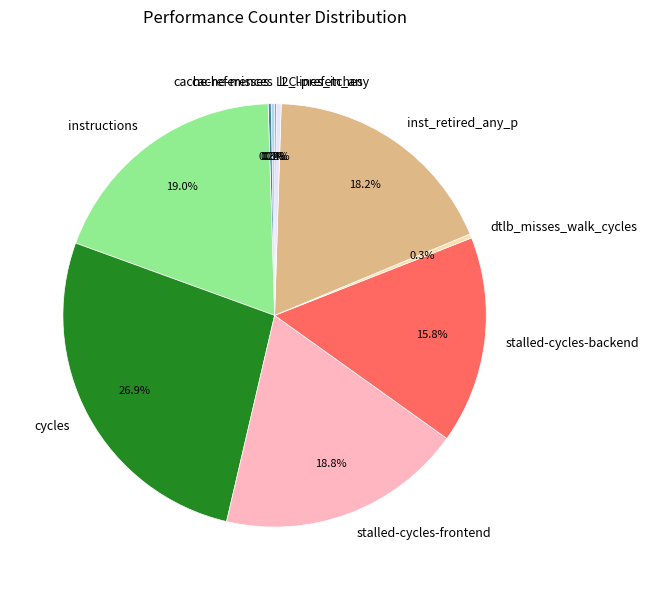

Does any single category account for the majority?

No